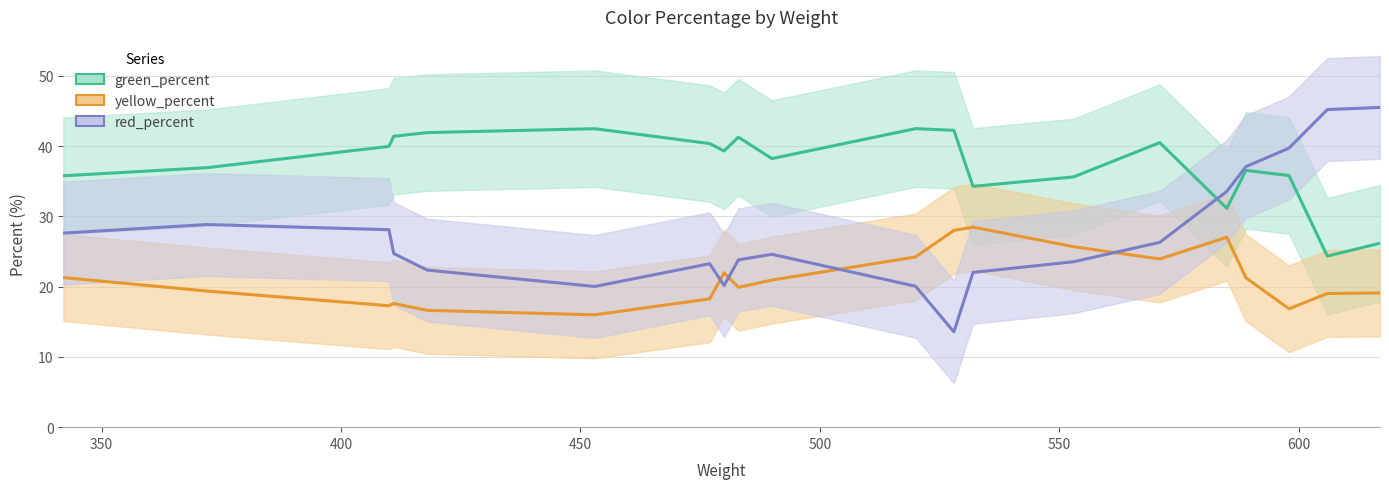

List the series in order of their peak value, highest first.

red_percent, green_percent, yellow_percent